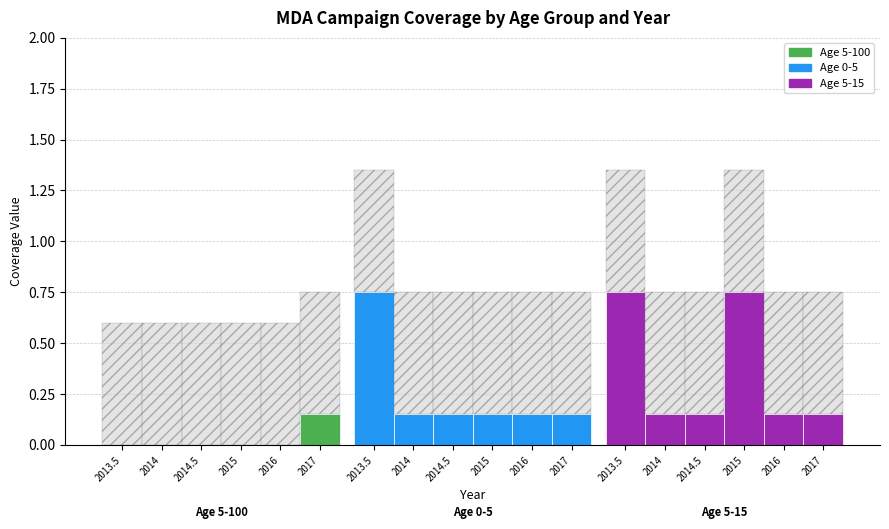

What position from the left is 2016?

5